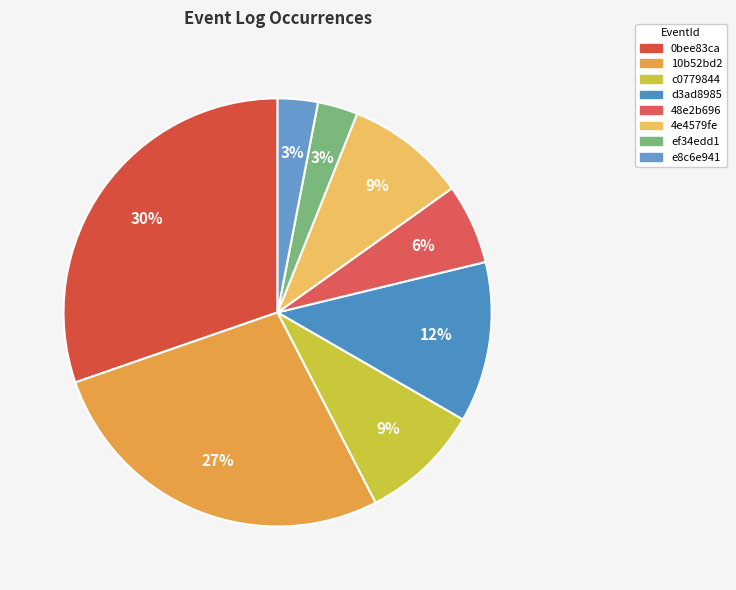

To the nearest percent, what percentage of the pie is 4e4579fe?

9%